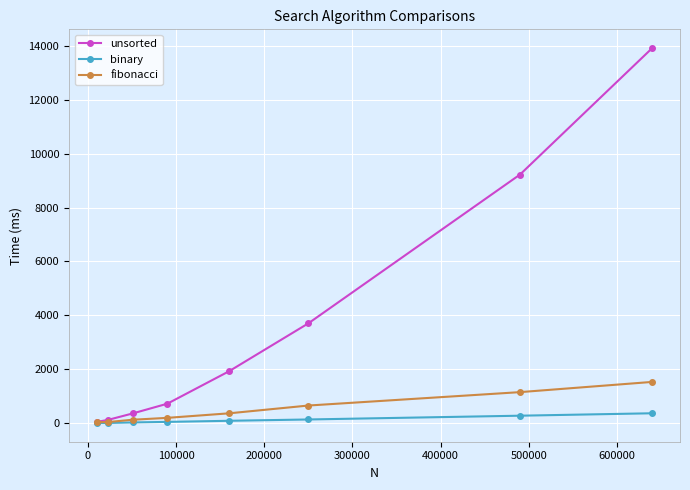

What is the greatest value displayed?

13914